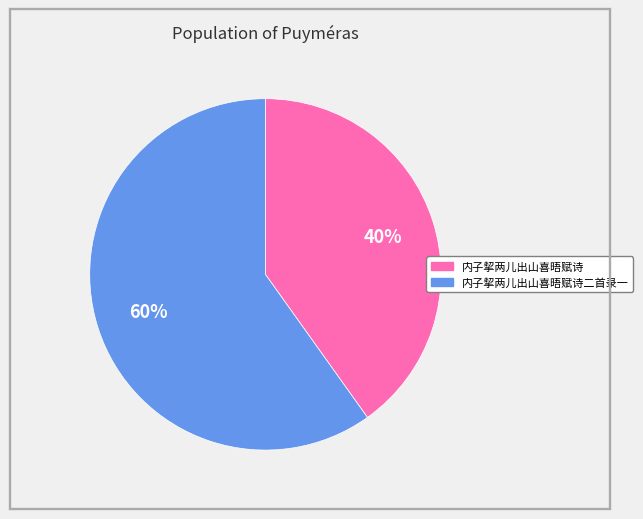

Is there any slice that represents more than half of the pie?

Yes